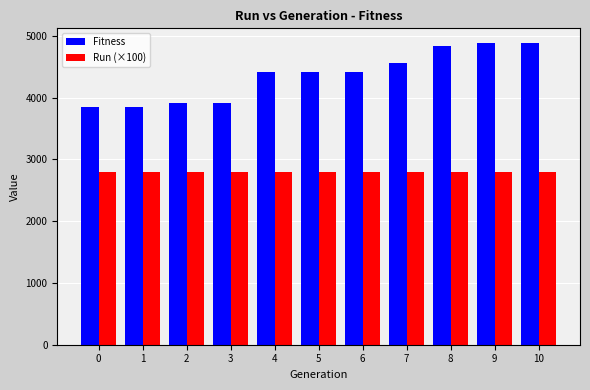

What are all the series names shown in the legend?

Fitness, Run (×100)